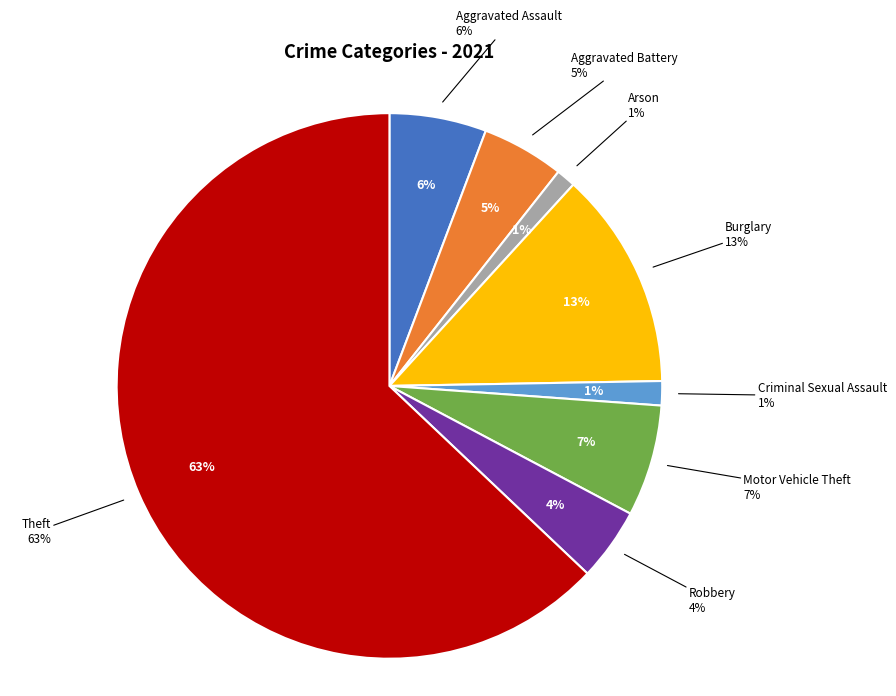

Rank the categories by value from highest to lowest.

Theft, Burglary, Motor Vehicle Theft, Aggravated Assault, Aggravated Battery, Robbery, Criminal Sexual Assault, Arson